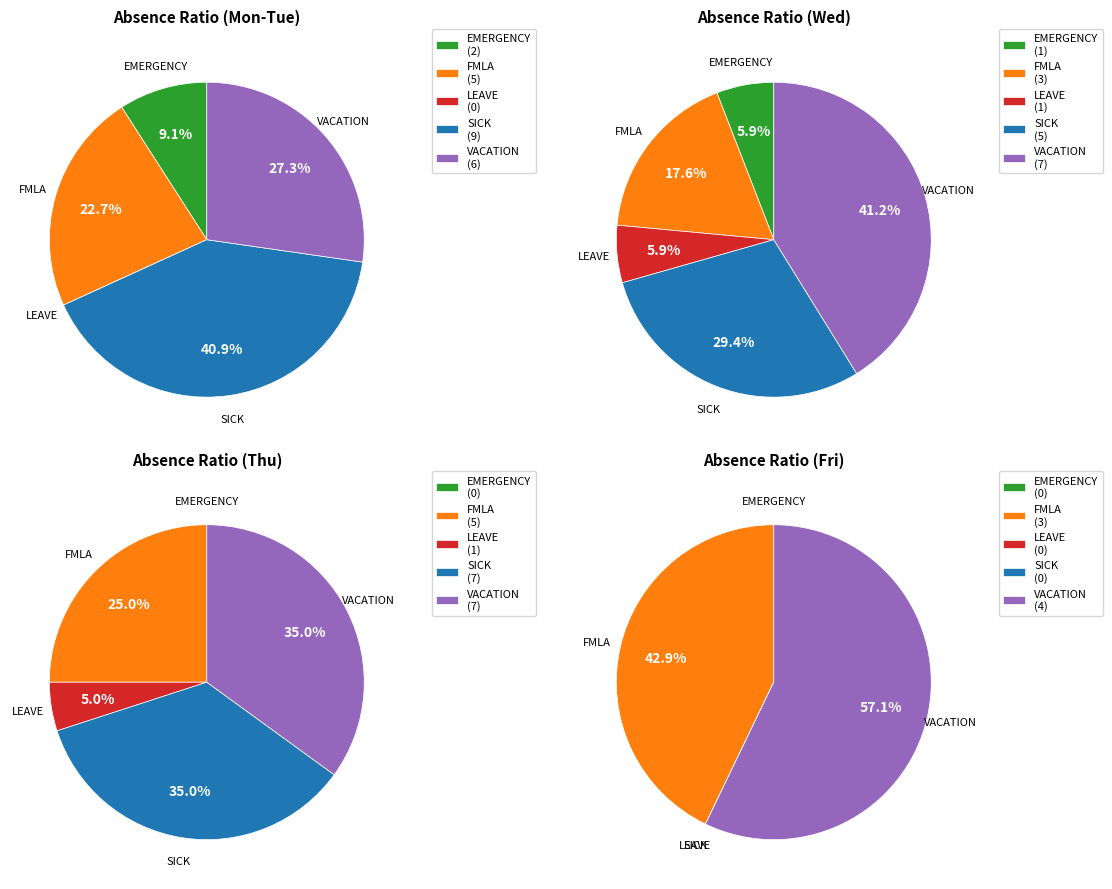

Between Thursday and Friday, which series saw the biggest shift?

SICK